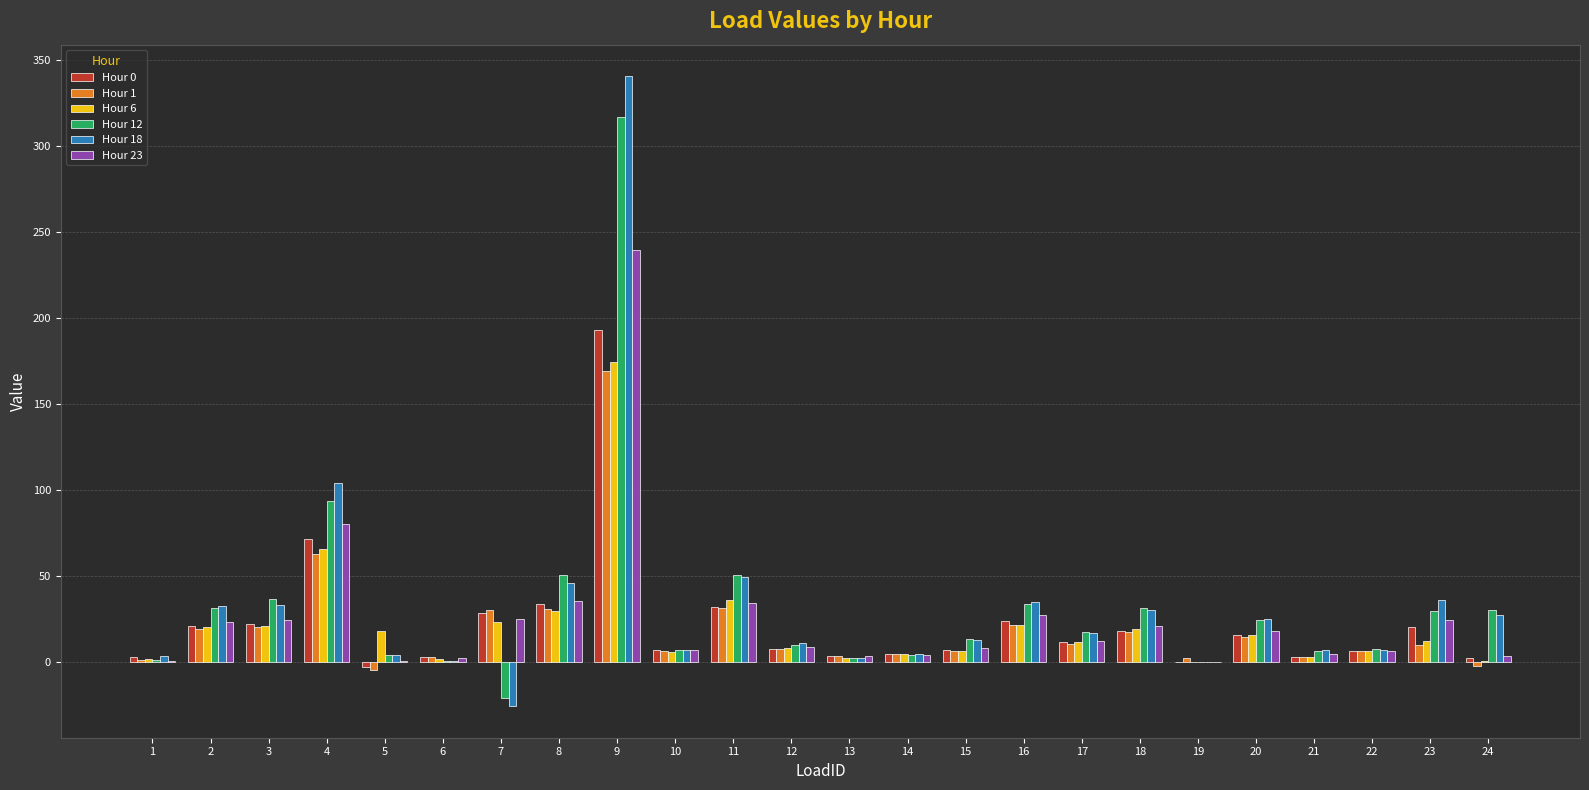

Which series has the largest range (max minus min)?

Hour 18